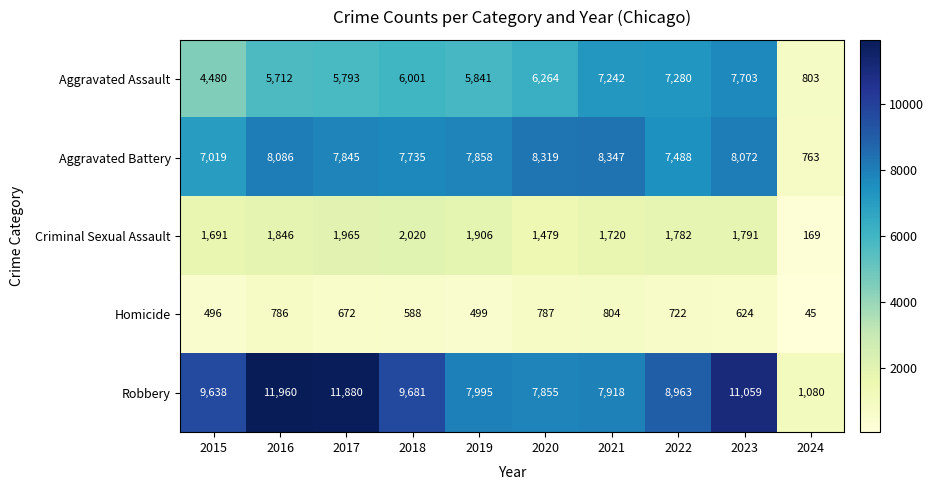

List the series in order of their peak value, lowest first.

Homicide, Criminal Sexual Assault, Aggravated Assault, Aggravated Battery, Robbery